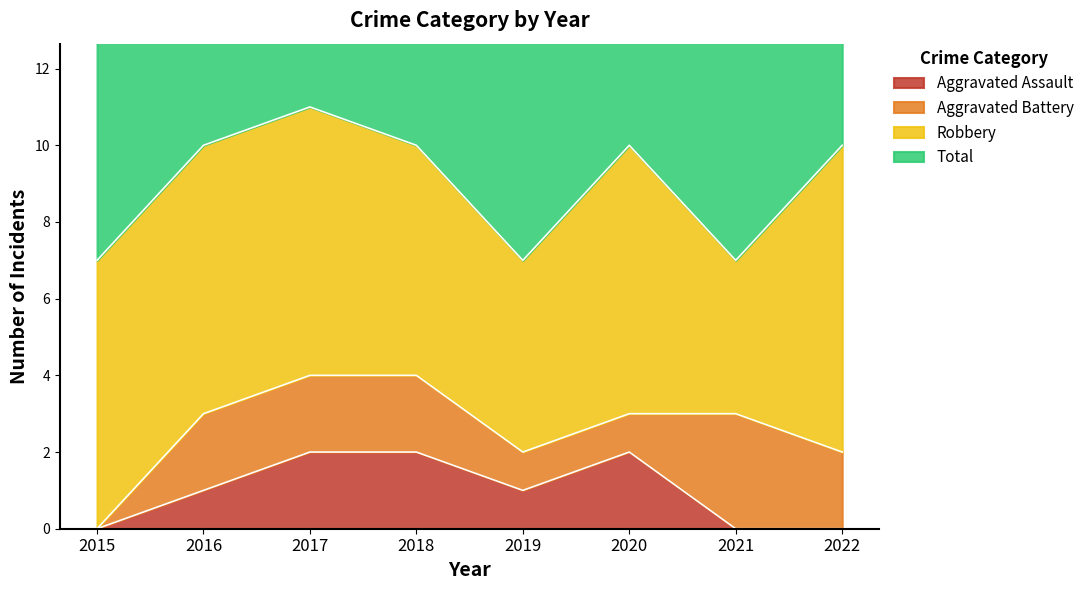

True or false: Total has a value of 6 at 2018.

False